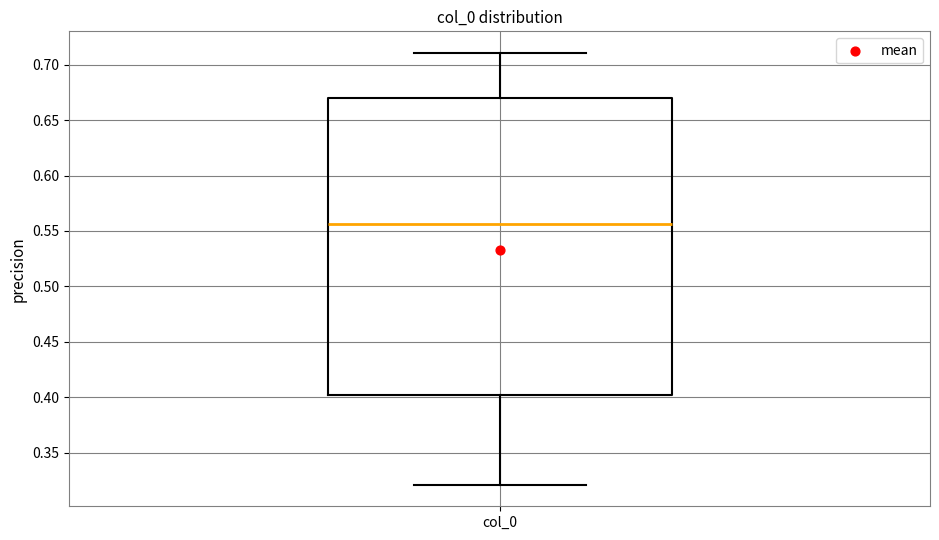

Where is the upper edge of the box for col_0 on the y-axis? The values are not printed on the chart, so give them approximately, as read against the axis.

0.670